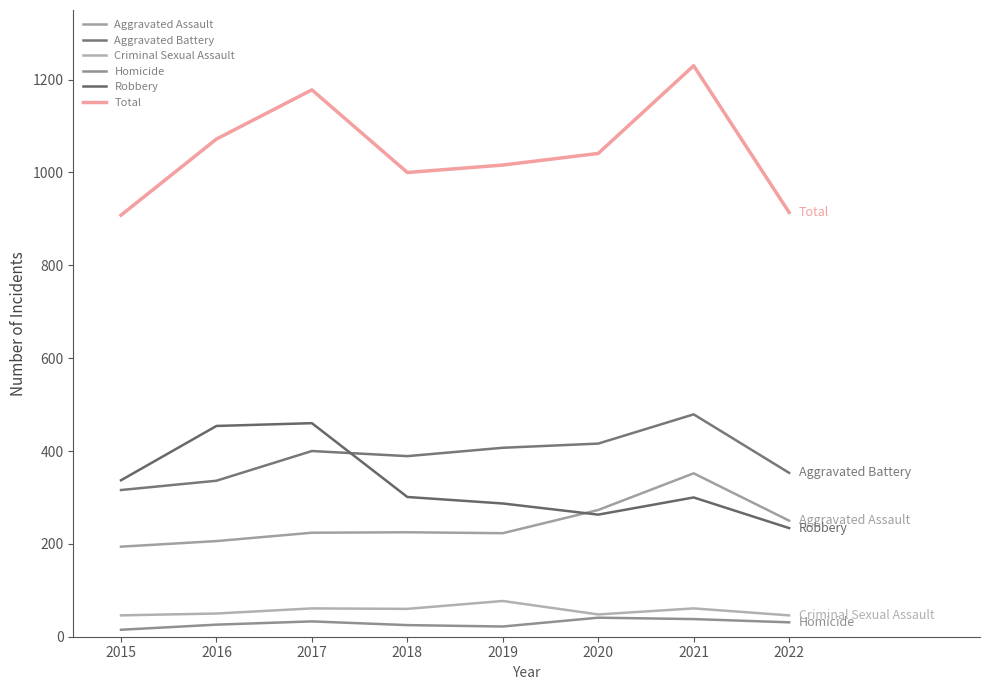

What is the difference between the maximum and minimum values in the Aggravated Battery series?

163